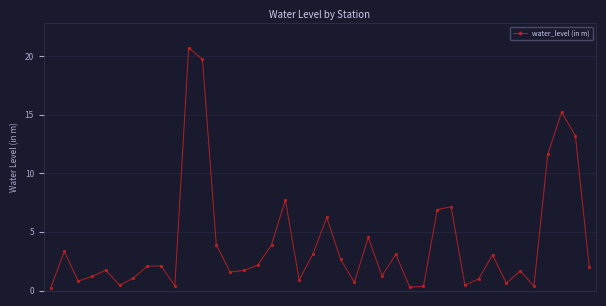

How many lines are shown in the chart?

1